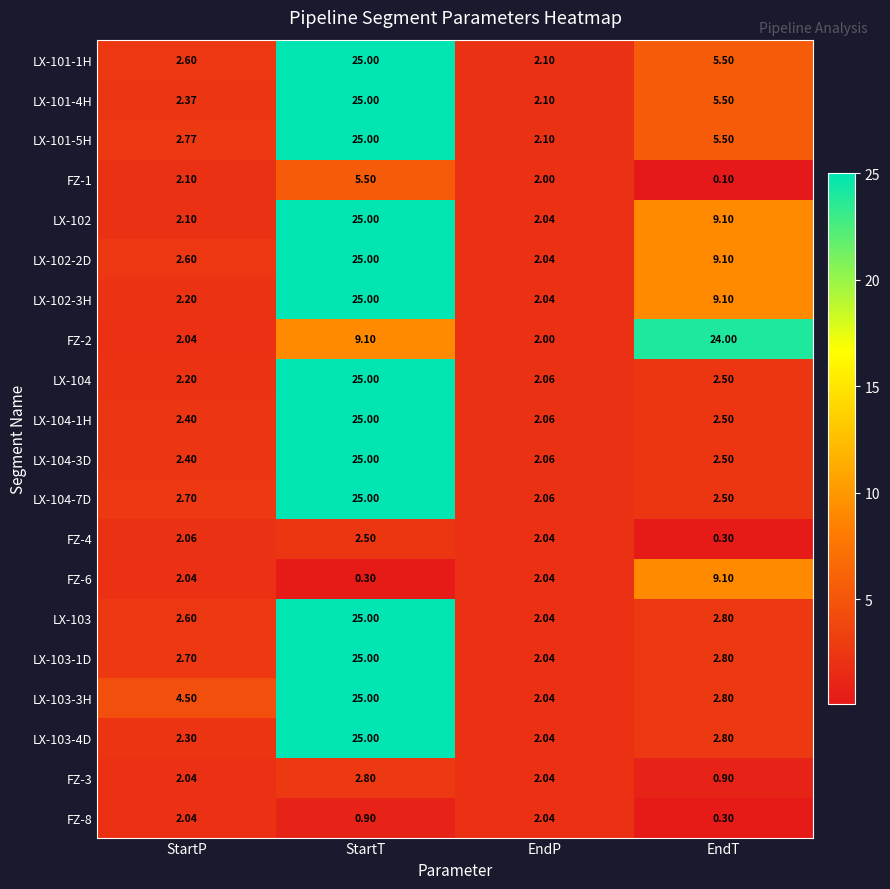

At which label does LX-102-2D first exceed 9?

StartT